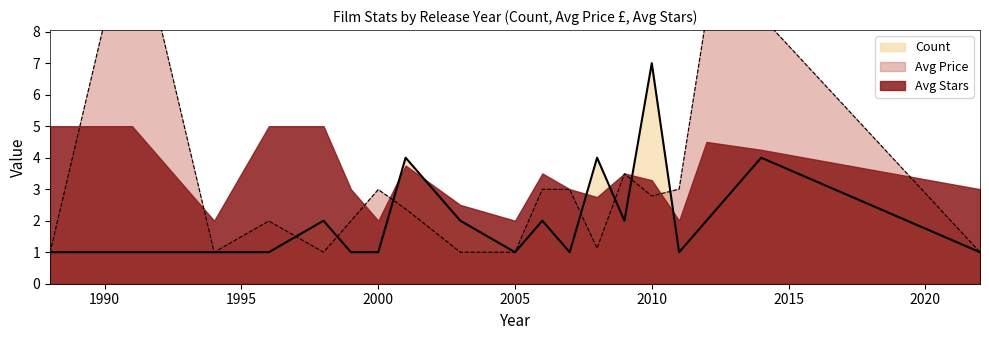

What is the maximum value for Count?

7